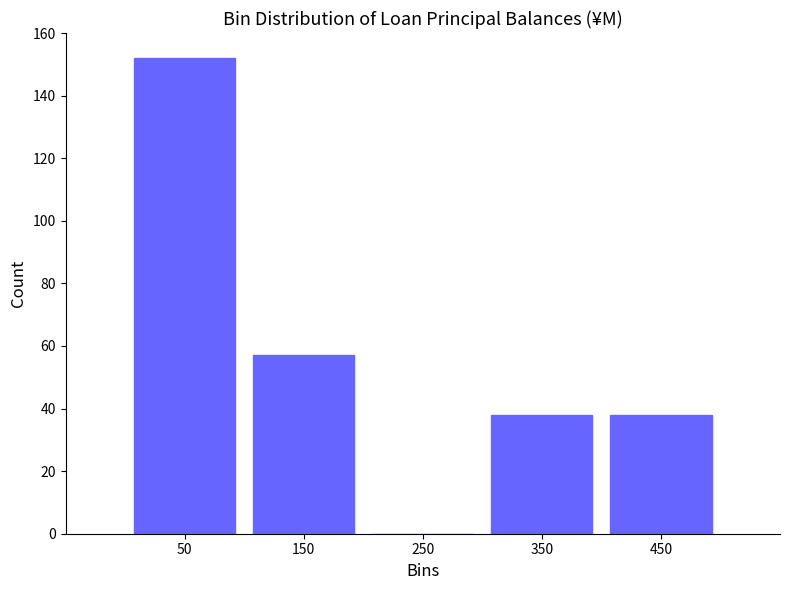

How tall is the bar that spans 300 to 400 on the x-axis? Neither the bar edges nor the heights are printed on the chart, so give them approximately, as read against the axes.

38